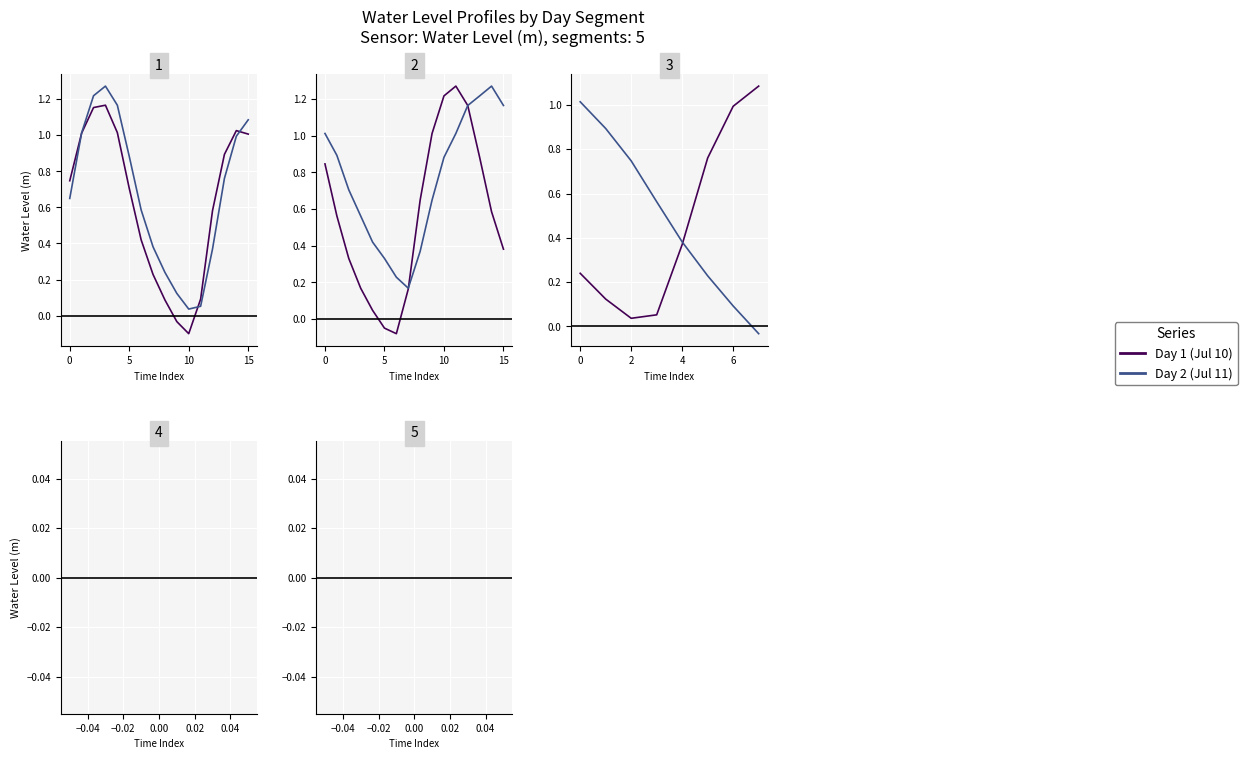

What is the difference between the maximum and second lowest values in the Day 1 (Jul 10) series?

1.2